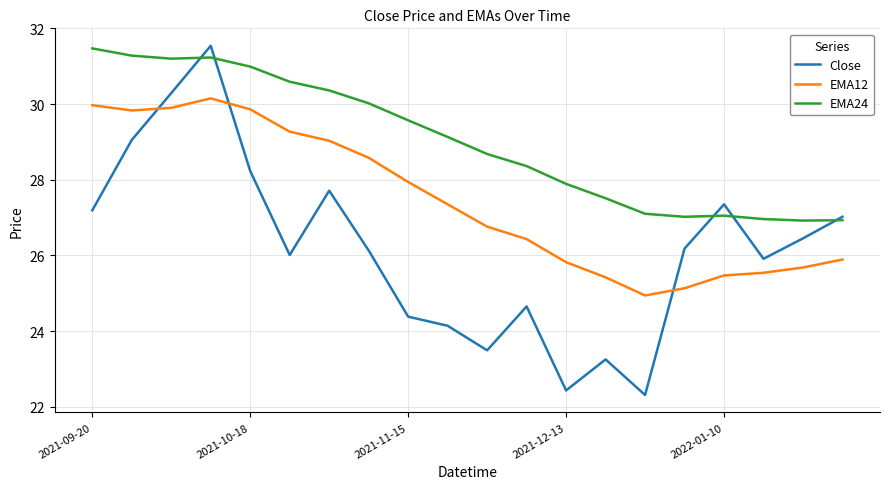

How many values in the EMA24 series exceed 29?

10